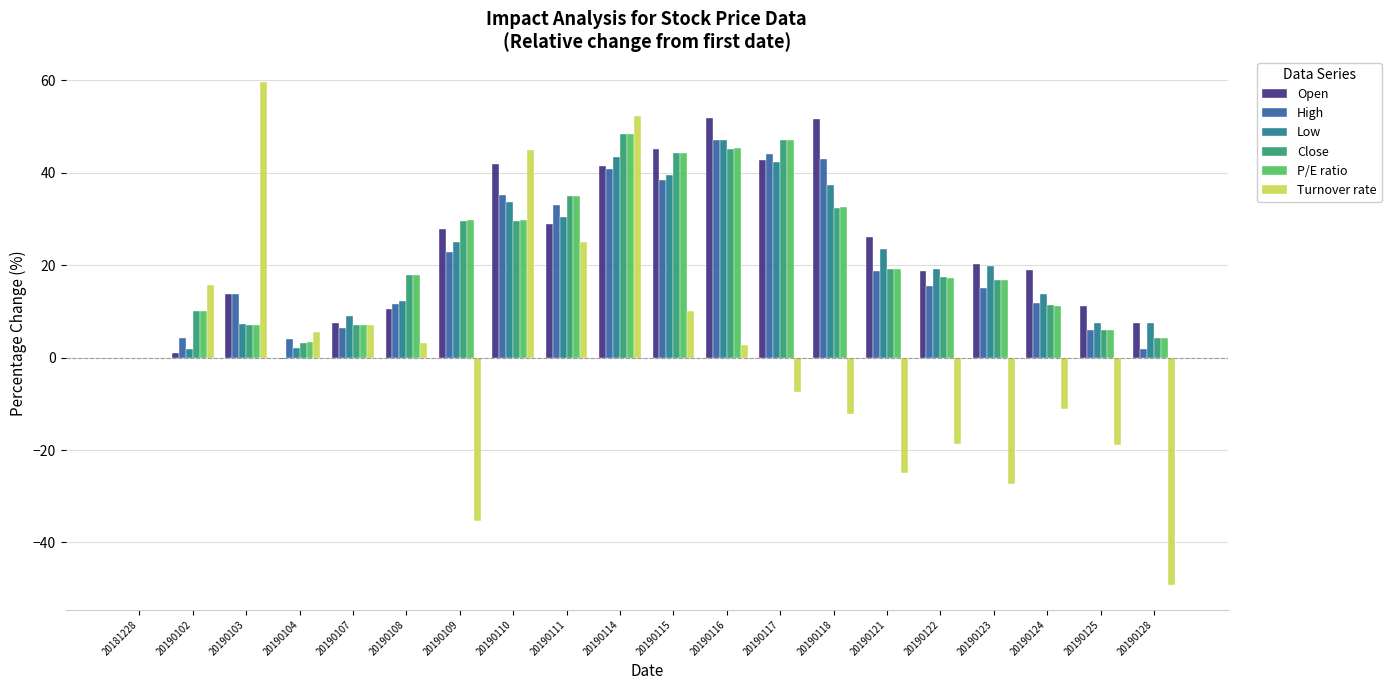

What are all the series names shown in the legend?

Open, High, Low, Close, P/E ratio, Turnover rate